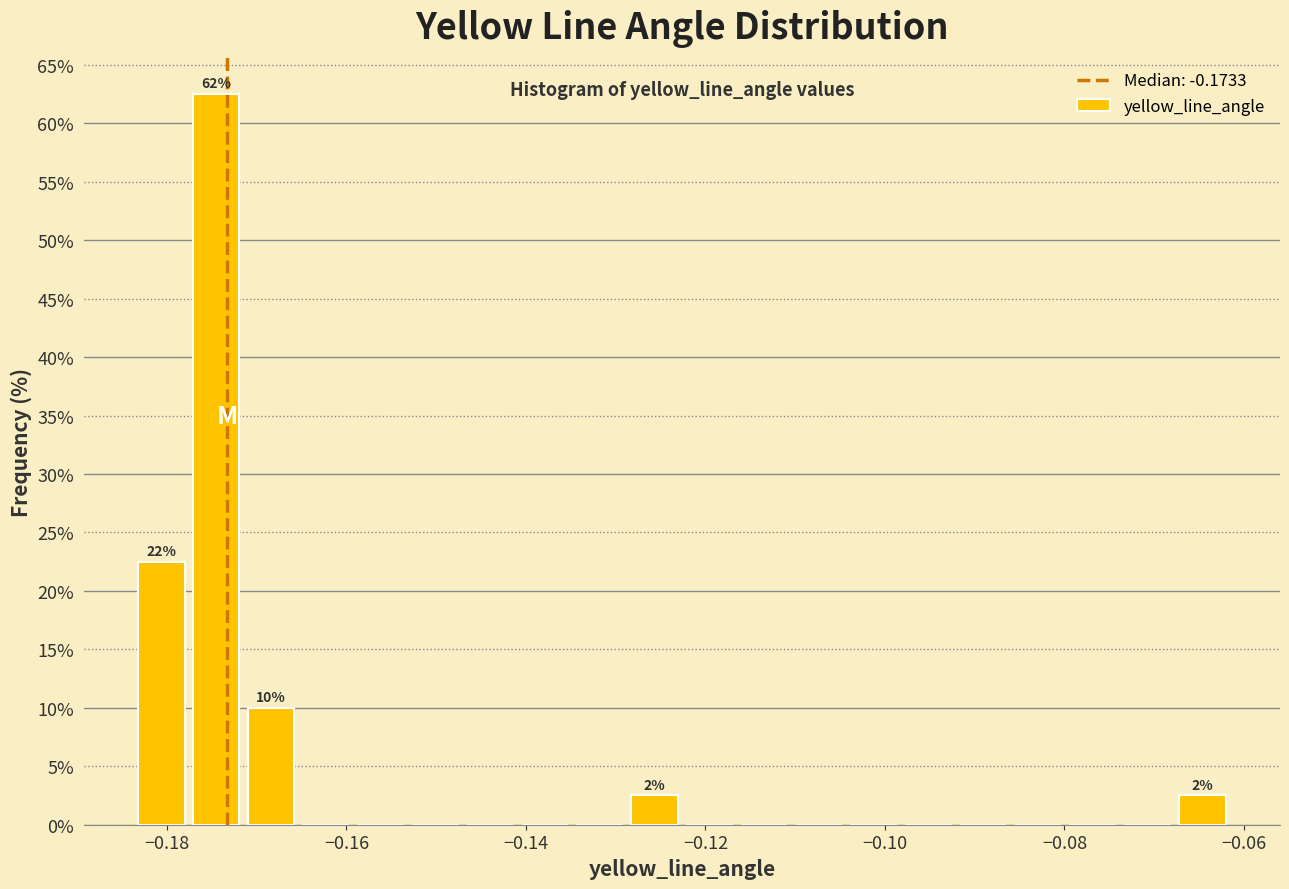

Around what value on the x-axis is the tallest bar? Give the approximate position of its centre, as read against the axis.

-0.174